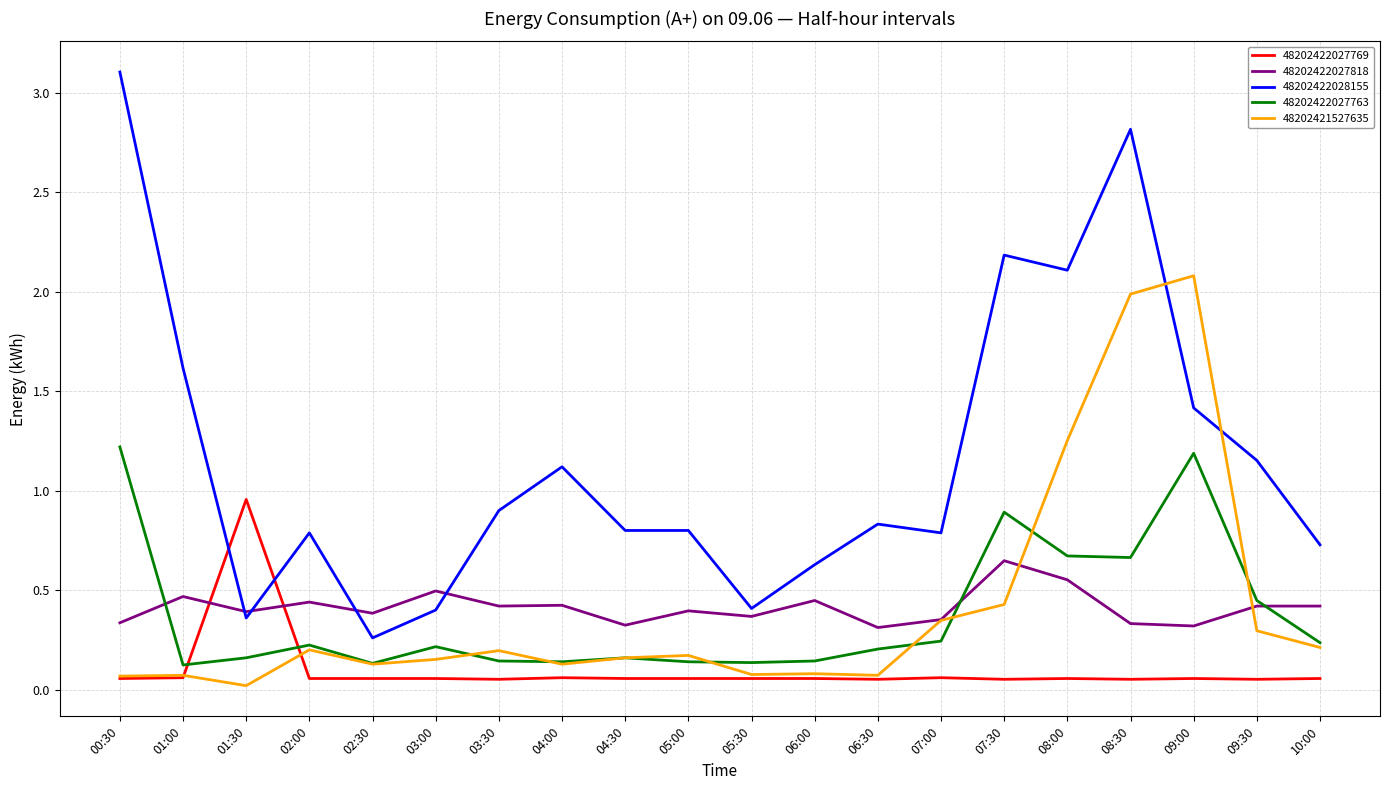

Count the 48202422027818 values in the range 0 to 1.

20